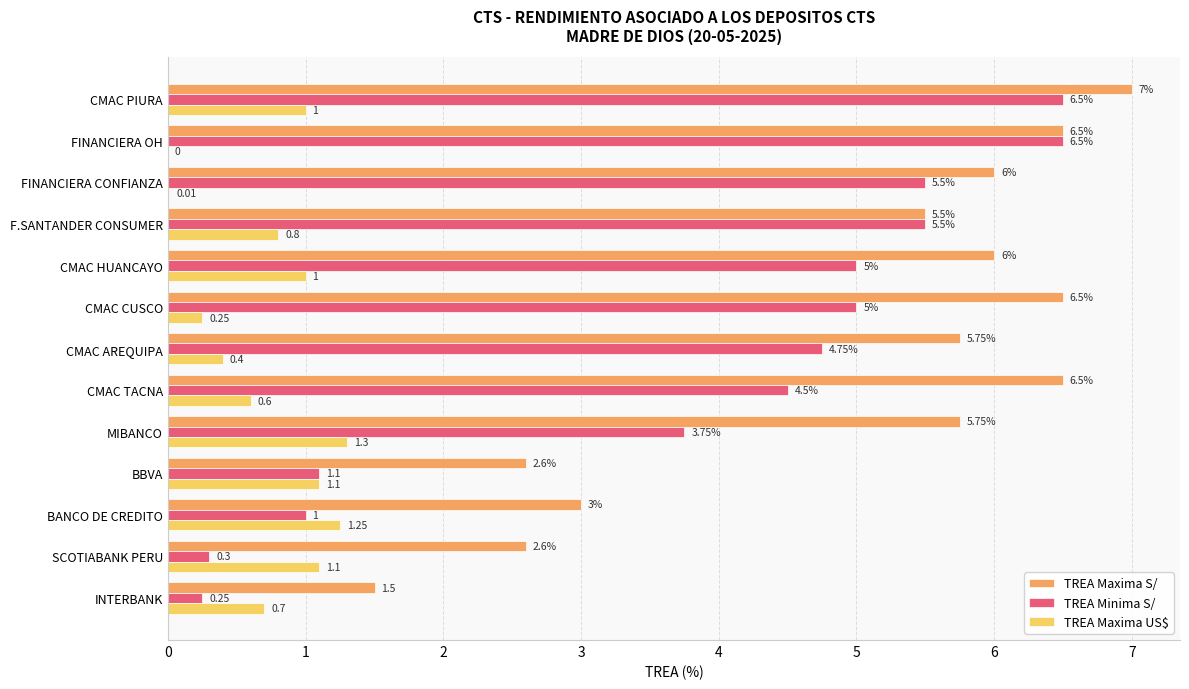

At which label is TREA Minima S/ closest to 3?

MIBANCO